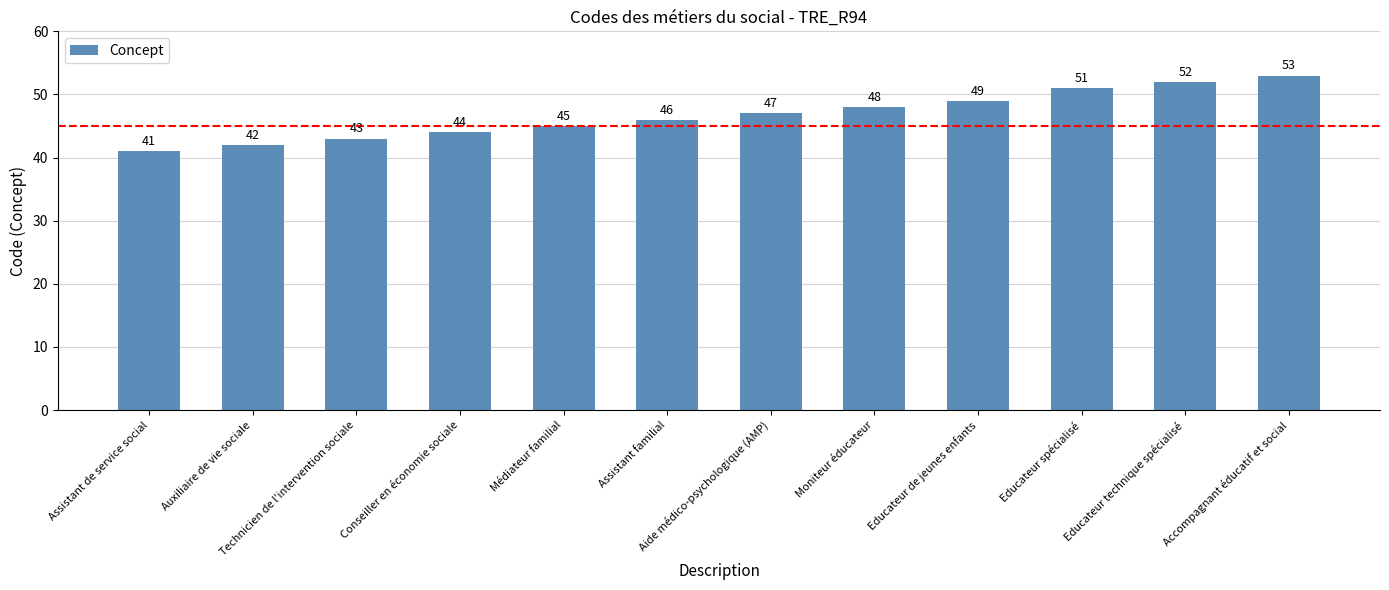

What position from the right is Technicien de l'intervention sociale?

10